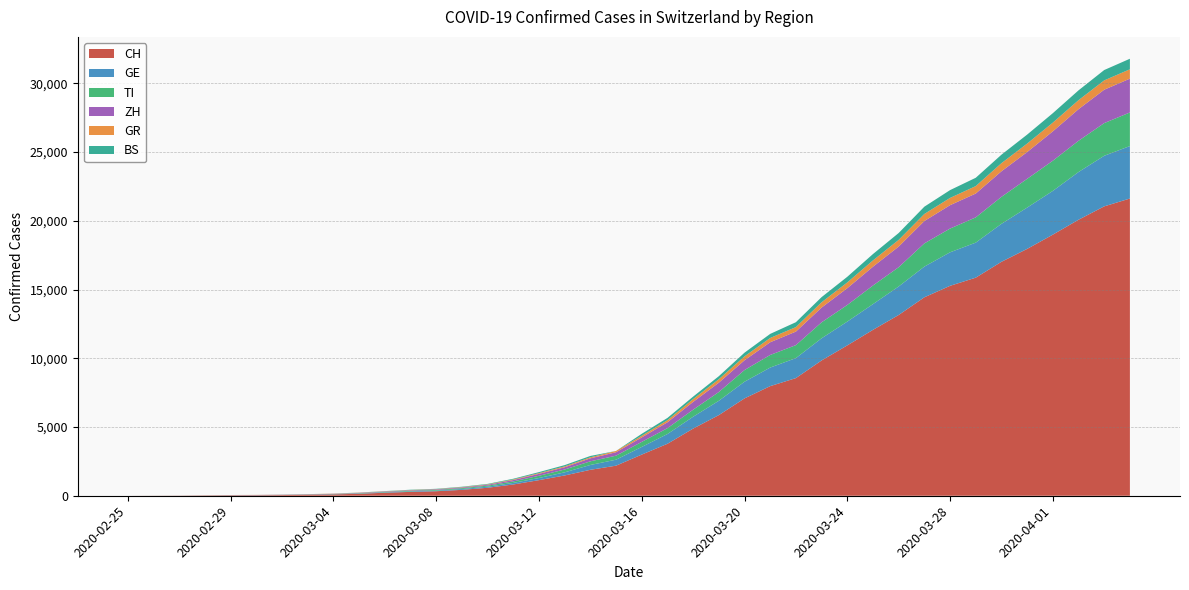

Reading left to right, transcribe all the data shown in this chart.

CH: 2020-02-25=0	2020-02-26=4	2020-02-27=8	2020-02-28=20	2020-02-29=30	2020-03-01=36	2020-03-02=50	2020-03-03=70	2020-03-04=98	2020-03-05=143	2020-03-06=219	2020-03-07=281	2020-03-08=328	2020-03-09=429	2020-03-10=580	2020-03-11=820	2020-03-12=1135	2020-03-13=1475	2020-03-14=1887	2020-03-15=2187	2020-03-16=2993	2020-03-17=3778	2020-03-18=4883	2020-03-19=5864	2020-03-20=7080	2020-03-21=7972	2020-03-22=8556	2020-03-23=9839	2020-03-24=10935	2020-03-25=12066	2020-03-26=13146	2020-03-27=14434	2020-03-28=15268	2020-03-29=15861	2020-03-30=17014	2020-03-31=17953	2020-04-01=18990	2020-04-02=20074	2020-04-03=21047	2020-04-04=21617
GE: 2020-02-25=0	2020-02-26=1	2020-02-27=1	2020-02-28=5	2020-02-29=9	2020-03-01=10	2020-03-02=11	2020-03-03=14	2020-03-04=16	2020-03-05=20	2020-03-06=30	2020-03-07=43	2020-03-08=45	2020-03-09=60	2020-03-10=80	2020-03-11=114	2020-03-12=155	2020-03-13=227	2020-03-14=351	2020-03-15=435	2020-03-16=556	2020-03-17=710	2020-03-18=863	2020-03-19=1041	2020-03-20=1213	2020-03-21=1351	2020-03-22=1454	2020-03-23=1612	2020-03-24=1730	2020-03-25=1871	2020-03-26=2074	2020-03-27=2232	2020-03-28=2437	2020-03-29=2548	2020-03-30=2762	2020-03-31=3004	2020-04-01=3181	2020-04-02=3470	2020-04-03=3679	2020-04-04=3817
TI: 2020-02-25=0	2020-02-26=1	2020-02-27=1	2020-02-28=1	2020-02-29=2	2020-03-01=2	2020-03-02=4	2020-03-03=8	2020-03-04=13	2020-03-05=25	2020-03-06=28	2020-03-07=41	2020-03-08=49	2020-03-09=61	2020-03-10=75	2020-03-11=108	2020-03-12=163	2020-03-13=206	2020-03-14=265	2020-03-15=293	2020-03-16=368	2020-03-17=426	2020-03-18=511	2020-03-19=638	2020-03-20=849	2020-03-21=916	2020-03-22=945	2020-03-23=1162	2020-03-24=1209	2020-03-25=1354	2020-03-26=1401	2020-03-27=1688	2020-03-28=1727	2020-03-29=1837	2020-03-30=1962	2020-03-31=2091	2020-04-01=2195	2020-04-02=2271	2020-04-03=2377	2020-04-04=2442
ZH: 2020-02-25=0	2020-02-26=0	2020-02-27=2	2020-02-28=2	2020-02-29=6	2020-03-01=7	2020-03-02=10	2020-03-03=13	2020-03-04=15	2020-03-05=23	2020-03-06=29	2020-03-07=34	2020-03-08=40	2020-03-09=49	2020-03-10=62	2020-03-11=101	2020-03-12=140	2020-03-13=163	2020-03-14=218	2020-03-15=250	2020-03-16=326	2020-03-17=429	2020-03-18=568	2020-03-19=679	2020-03-20=711	2020-03-21=925	2020-03-22=984	2020-03-23=1073	2020-03-24=1221	2020-03-25=1368	2020-03-26=1500	2020-03-27=1627	2020-03-28=1701	2020-03-29=1733	2020-03-30=1859	2020-03-31=1947	2020-04-01=2136	2020-04-02=2300	2020-04-03=2428	2020-04-04=2461
GR: 2020-02-25=0	2020-02-26=2	2020-02-27=2	2020-02-28=6	2020-02-29=6	2020-03-01=6	2020-03-02=9	2020-03-03=10	2020-03-04=13	2020-03-05=15	2020-03-06=16	2020-03-07=18	2020-03-08=19	2020-03-09=28	2020-03-10=32	2020-03-11=44	2020-03-12=53	2020-03-13=65	2020-03-14=73	2020-03-15=93	2020-03-16=118	2020-03-17=152	2020-03-18=204	2020-03-19=252	2020-03-20=283	2020-03-21=311	2020-03-22=327	2020-03-23=386	2020-03-24=419	2020-03-25=458	2020-03-26=487	2020-03-27=513	2020-03-28=527	2020-03-29=542	2020-03-30=591	2020-03-31=617	2020-04-01=635	2020-04-02=655	2020-04-03=678	2020-04-04=680
BS: 2020-02-25=0	2020-02-26=0	2020-02-27=1	2020-02-28=1	2020-02-29=1	2020-03-01=1	2020-03-02=1	2020-03-03=3	2020-03-04=3	2020-03-05=8	2020-03-06=15	2020-03-07=21	2020-03-08=24	2020-03-09=28	2020-03-10=33	2020-03-11=49	2020-03-12=73	2020-03-13=92	2020-03-14=100	2020-03-15=0	2020-03-16=143	2020-03-17=164	2020-03-18=181	2020-03-19=220	2020-03-20=270	2020-03-21=297	2020-03-22=356	2020-03-23=374	2020-03-24=410	2020-03-25=462	2020-03-26=501	2020-03-27=530	2020-03-28=569	2020-03-29=605	2020-03-30=617	2020-03-31=653	2020-04-01=687	2020-04-02=714	2020-04-03=754	2020-04-04=767